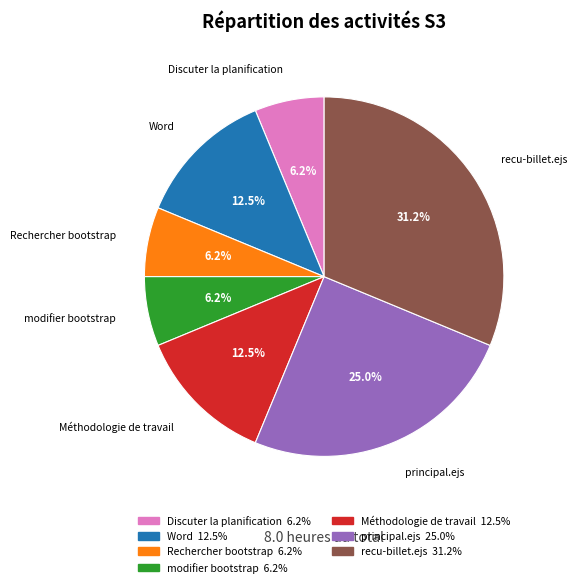

What is the largest slice in the pie chart?

recu-billet.ejs